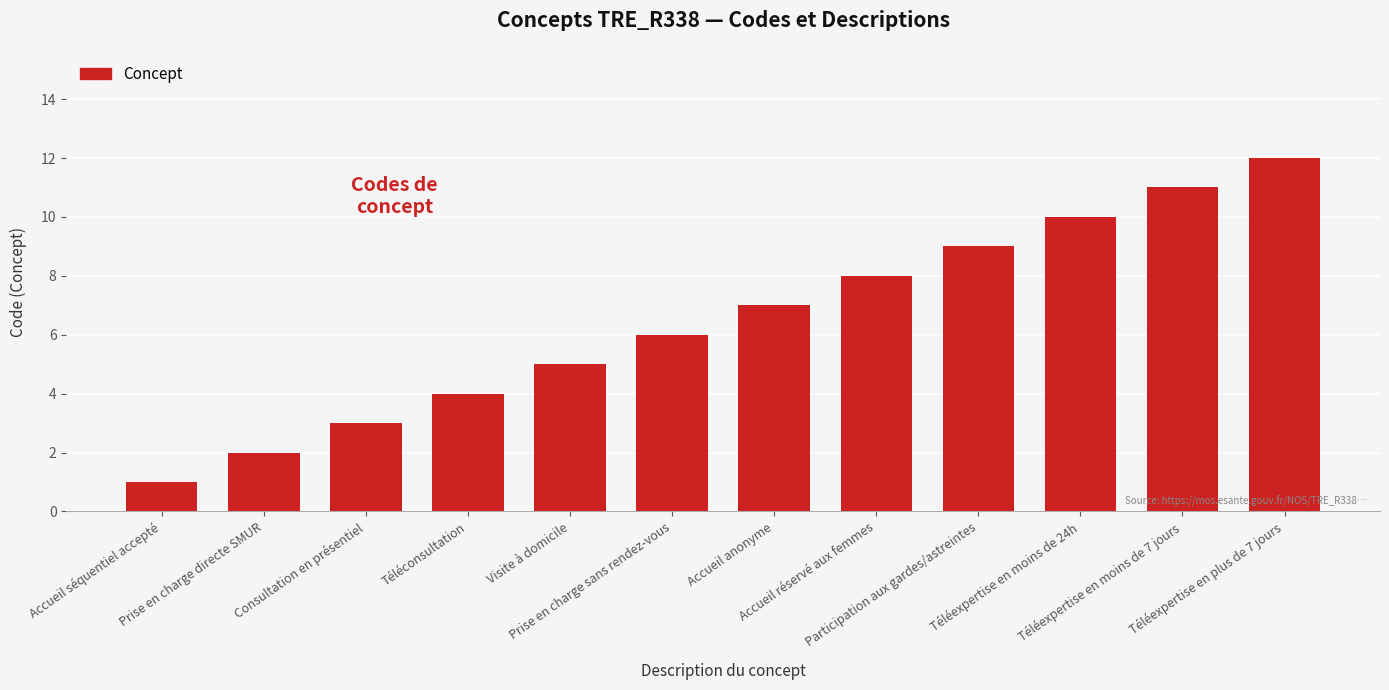

What is the minimum value shown in the chart?

1